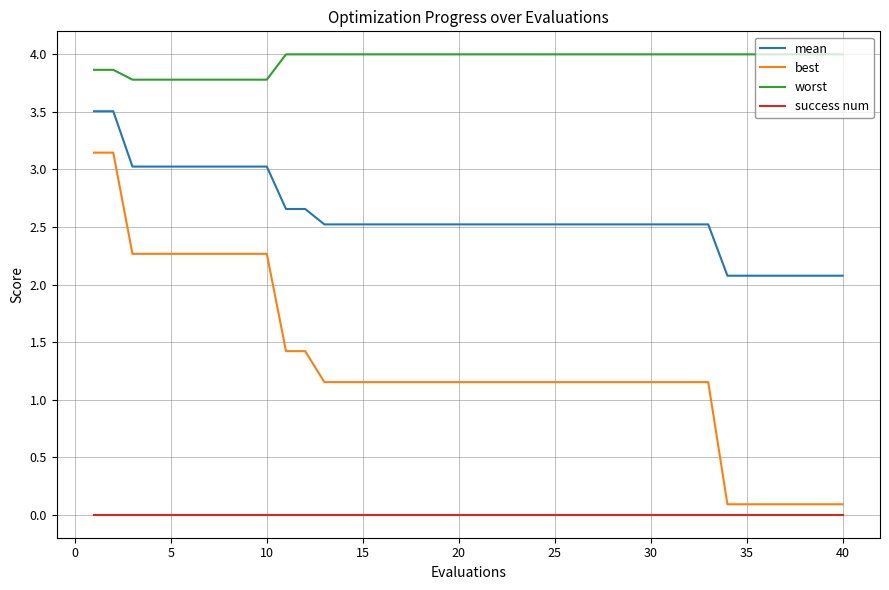

Which series has the largest total across all categories?

worst